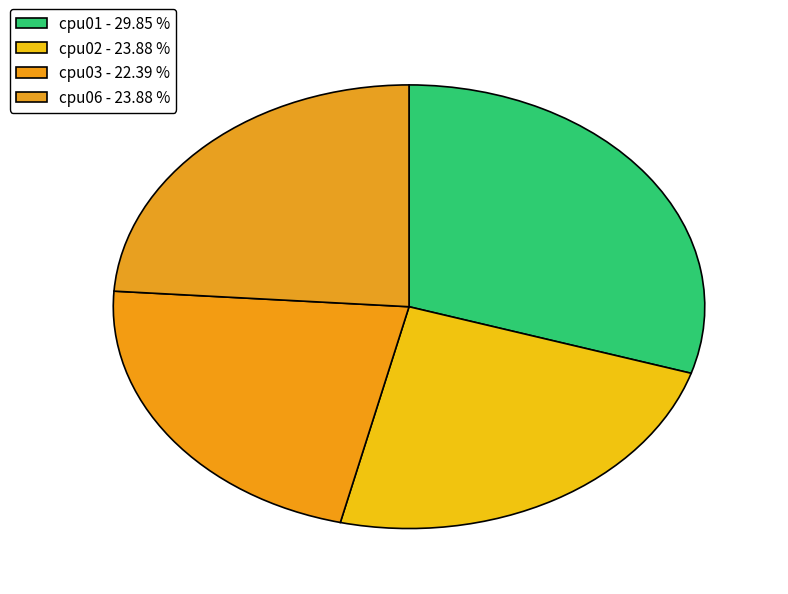

What percentage do cpu03 and cpu06 together represent?

46.3%